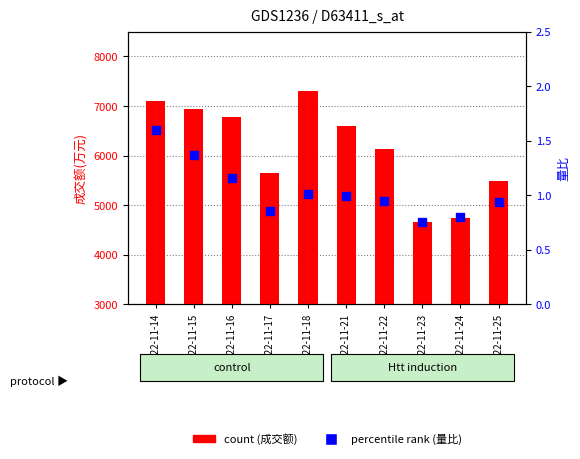

What is the total value across all series at 2022-11-24?

4745.8